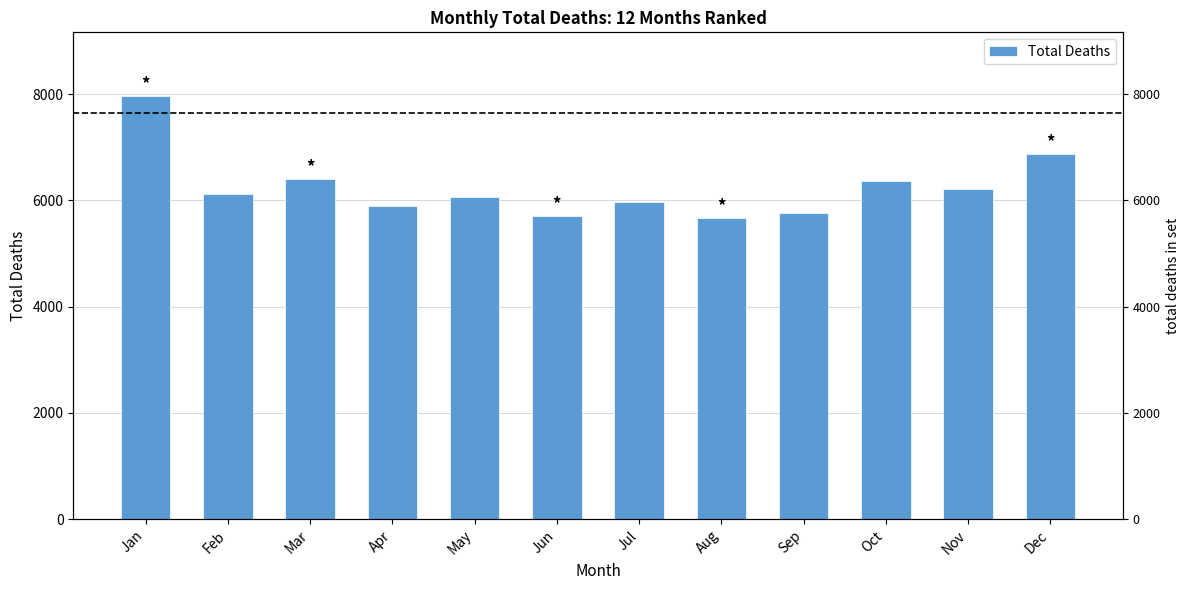

Reading left to right, what are all the values shown in this chart?

7968	6123	6401	5902	6061	5707	5977	5675	5770	6358	6210	6872